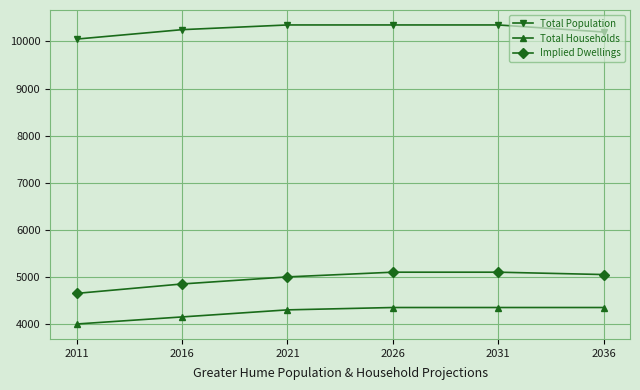

Does the chart have visible grid lines?

Yes